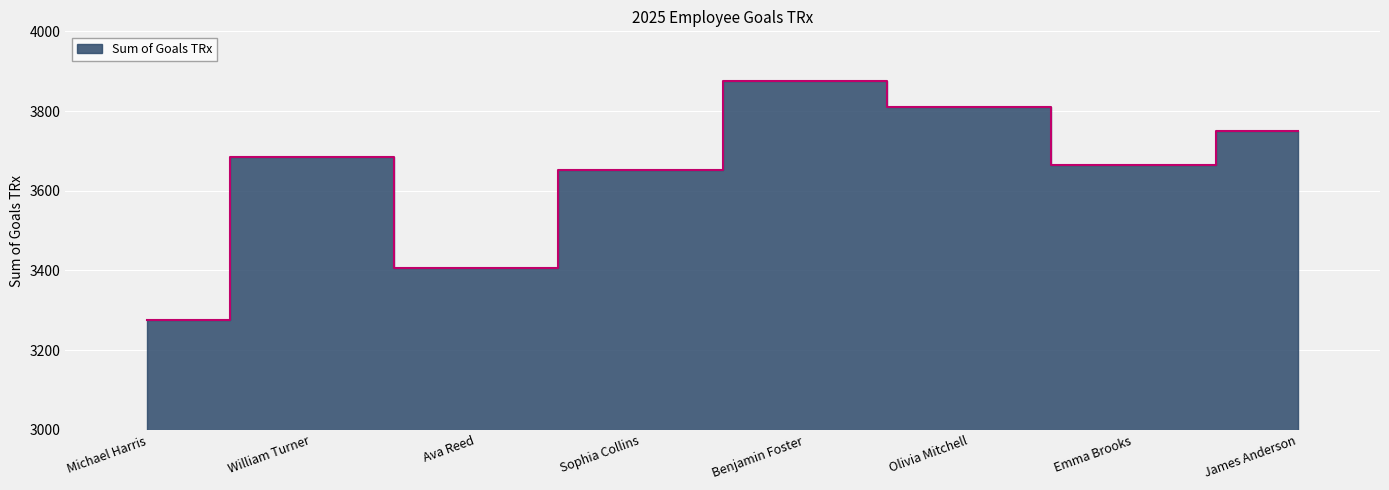

At which category does the data reach its first local peak?

William Turner